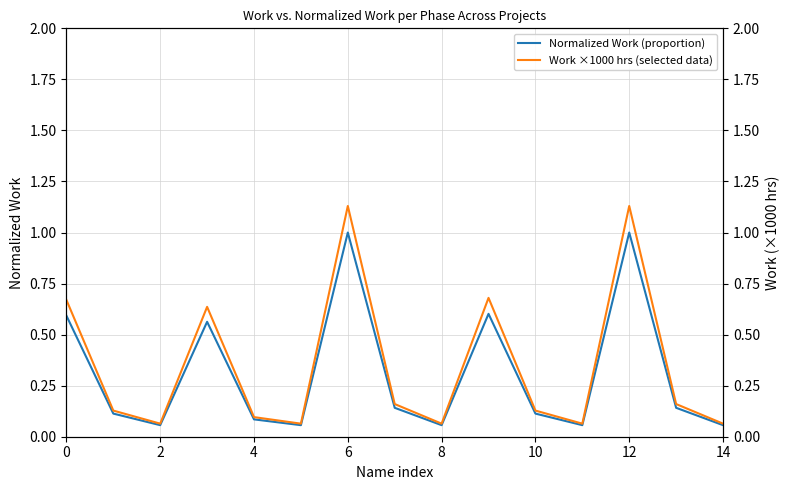

True or false: Normalized Work (proportion) and Work ×1000 hrs (selected data) cross at least once.

False